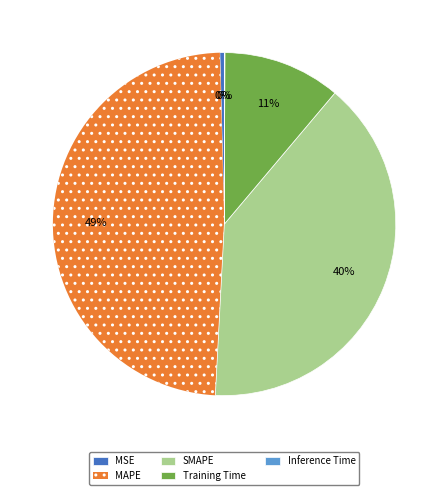

Does MAPE represent more than half of the total?

No